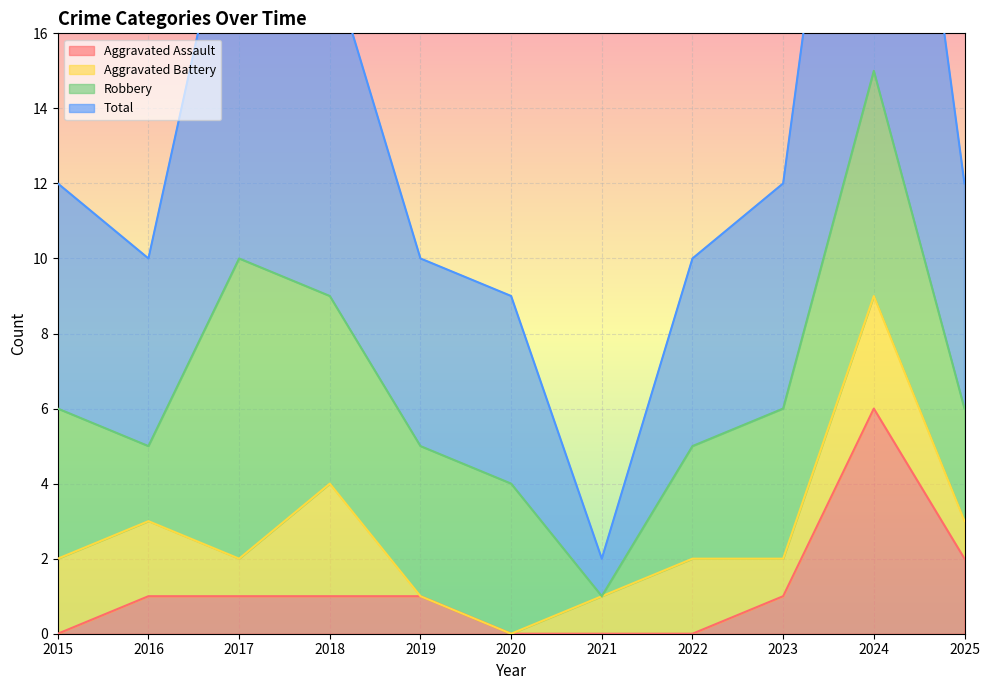

Count the number of categories in the chart.

11